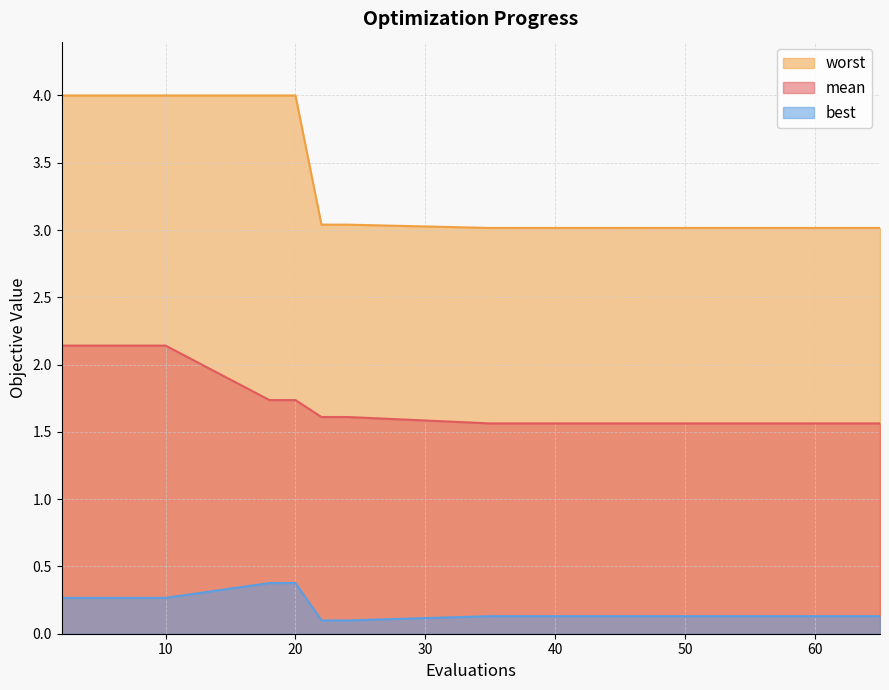

Is the value of mean at 40 greater than the value of best at 40?

Yes